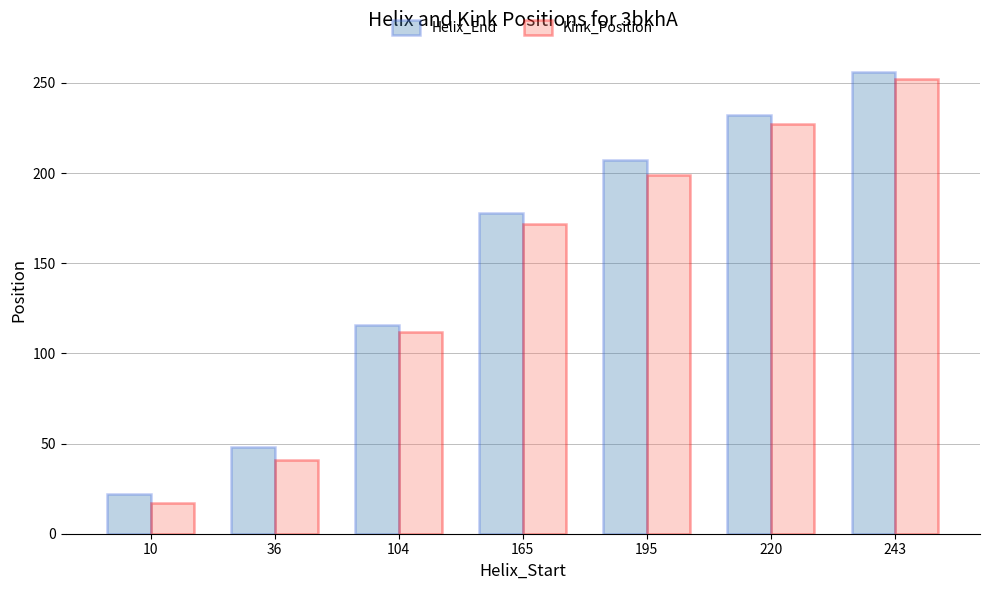

What is the difference between the maximum and second lowest values in the Helix_End series?

208